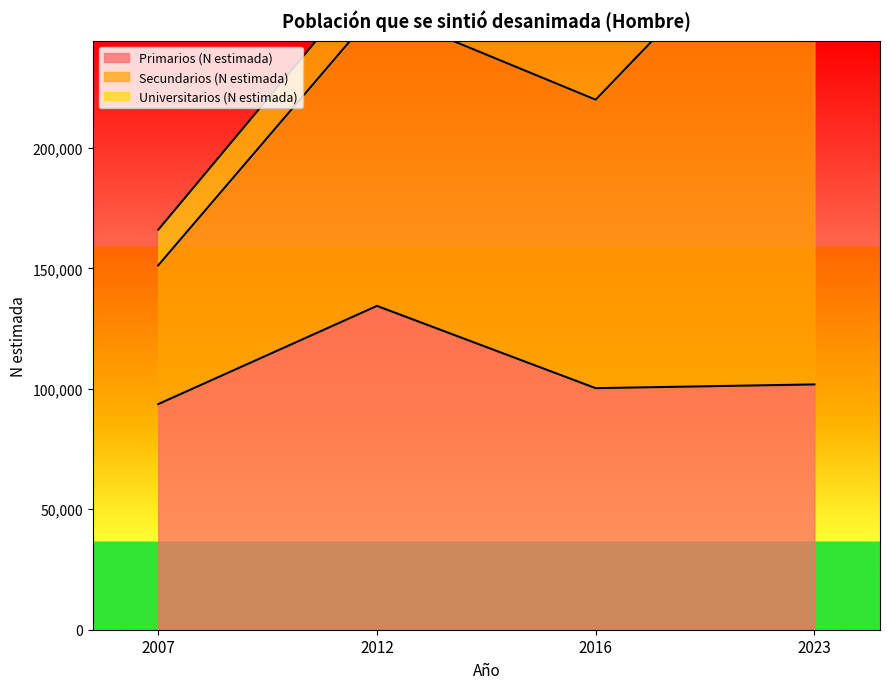

What is the sum of the Primarios (N estimada) values at 2007 and 2016?

193951